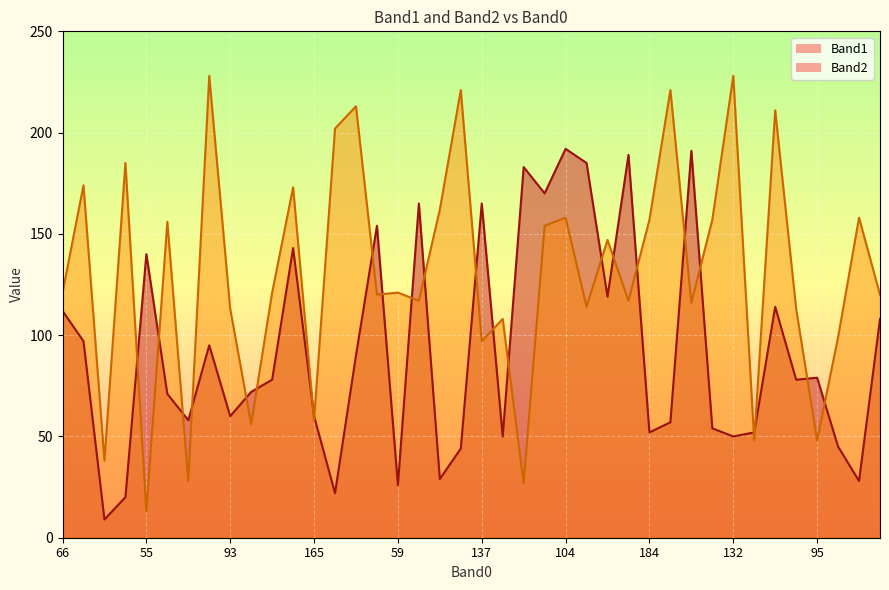

How many interior local peaks does the Band1 series have?

12